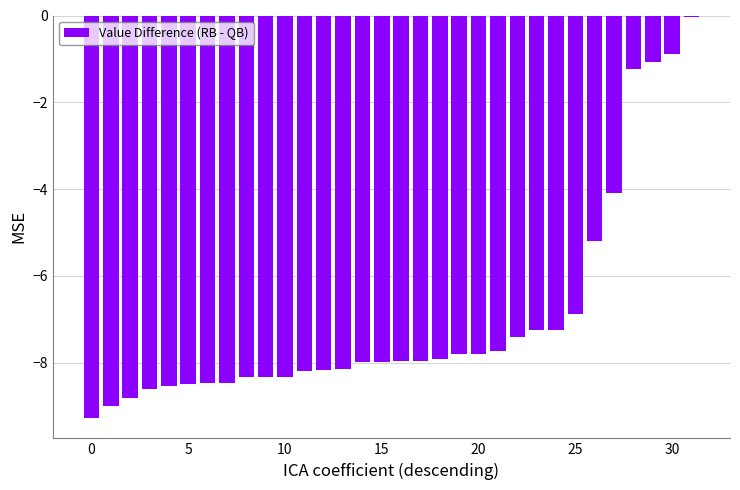

What is the difference between the second highest and second lowest values?

8.1